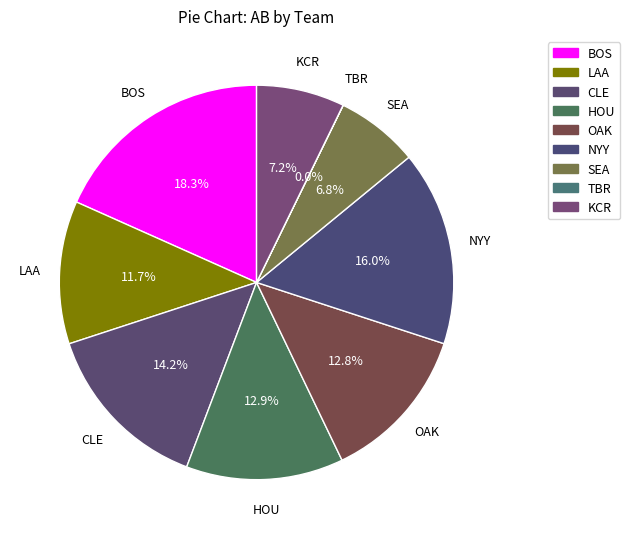

Is BOS the majority of the pie?

No